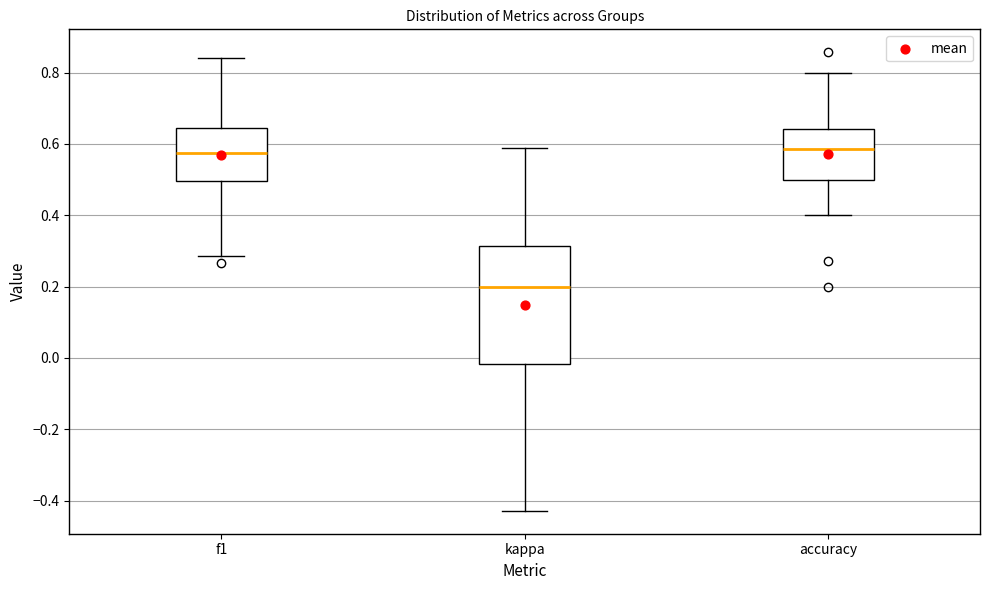

Which box is the tallest, from its lower edge to its upper edge?

kappa